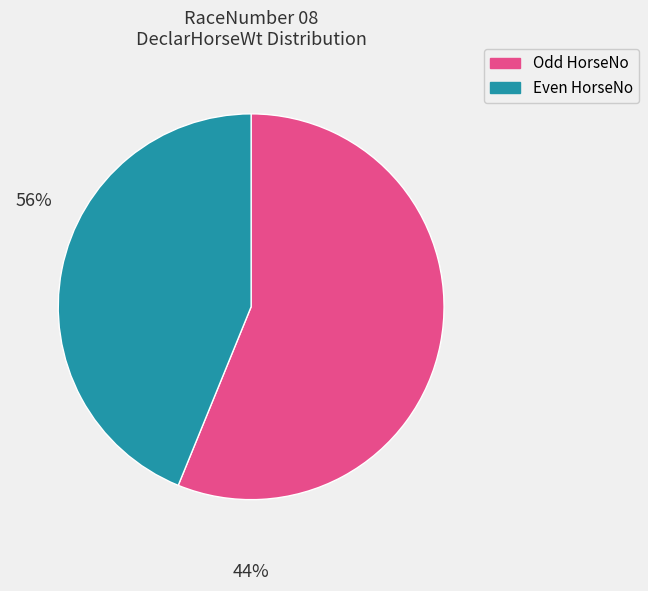

Count the number of slices in the pie.

2